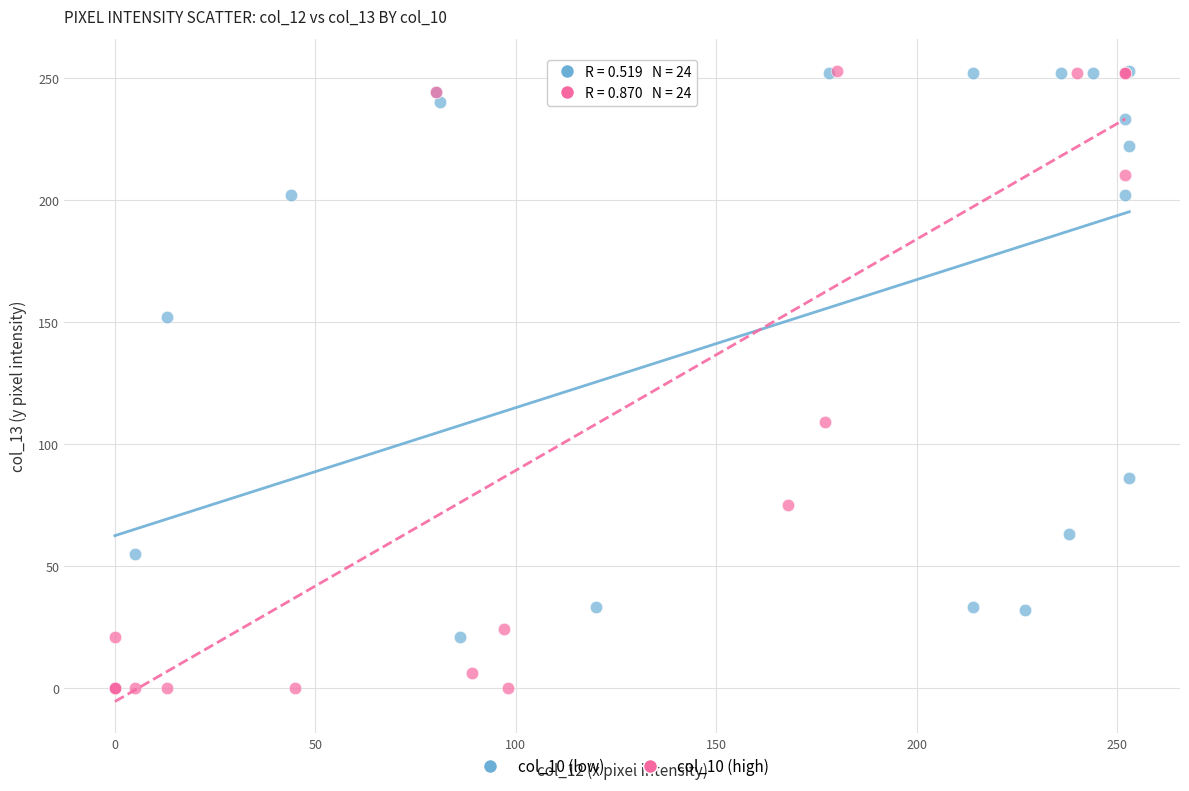

What are all the series names shown in the legend?

col_10 (low), col_10 (high)